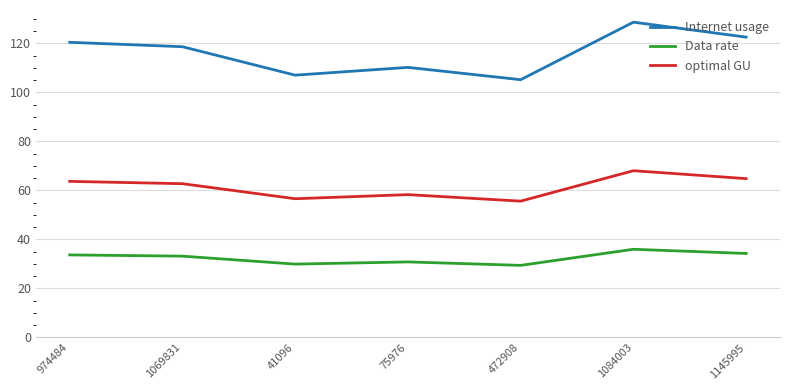

Is it true that Internet usage equals 151.4 at 75976?

False